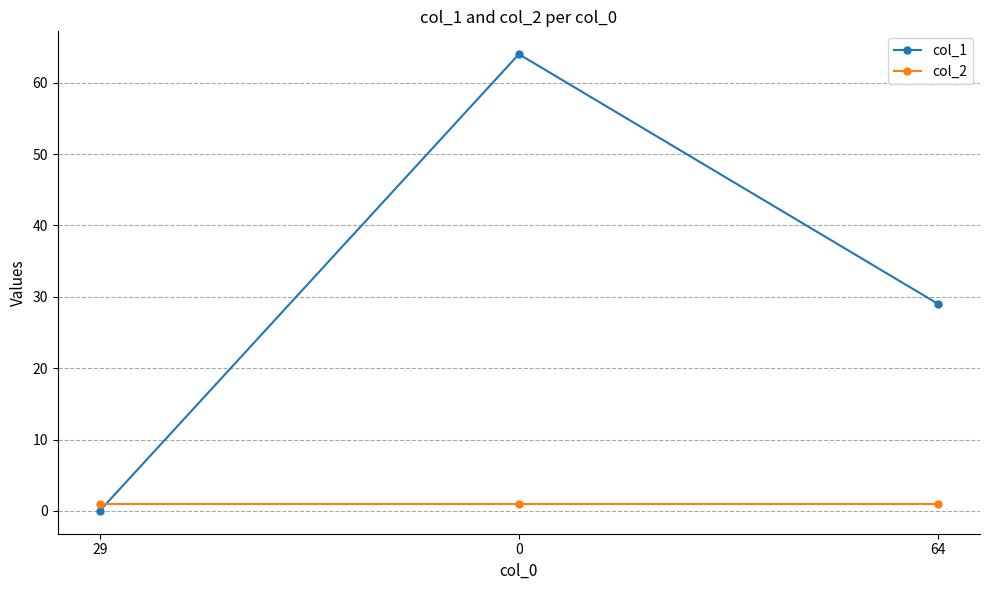

What position from the right is 64?

1